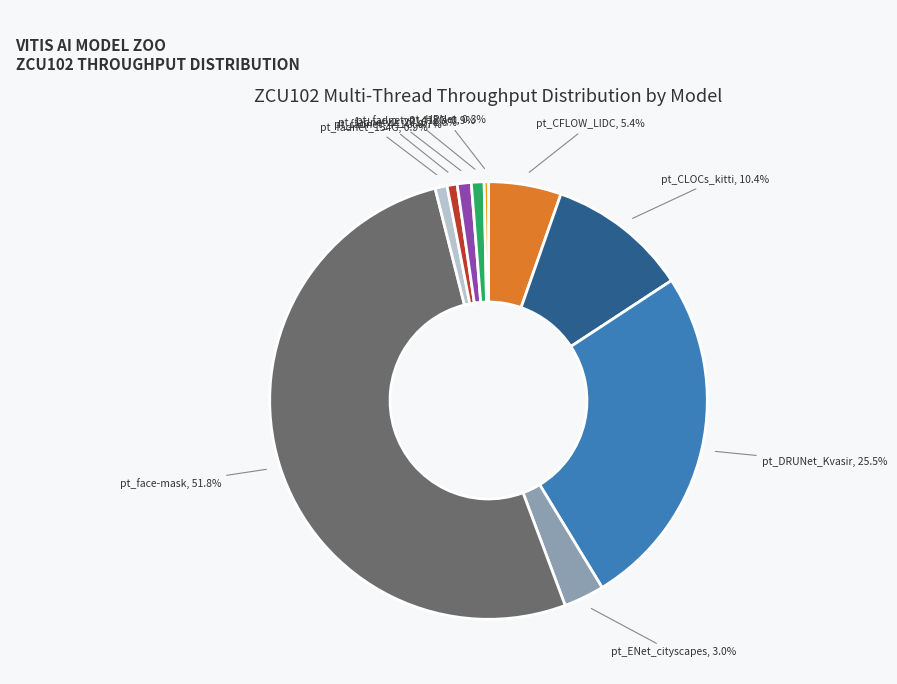

Approximately how many times larger is the value at pt_face-mask compared to pt_HRNet?

162.2